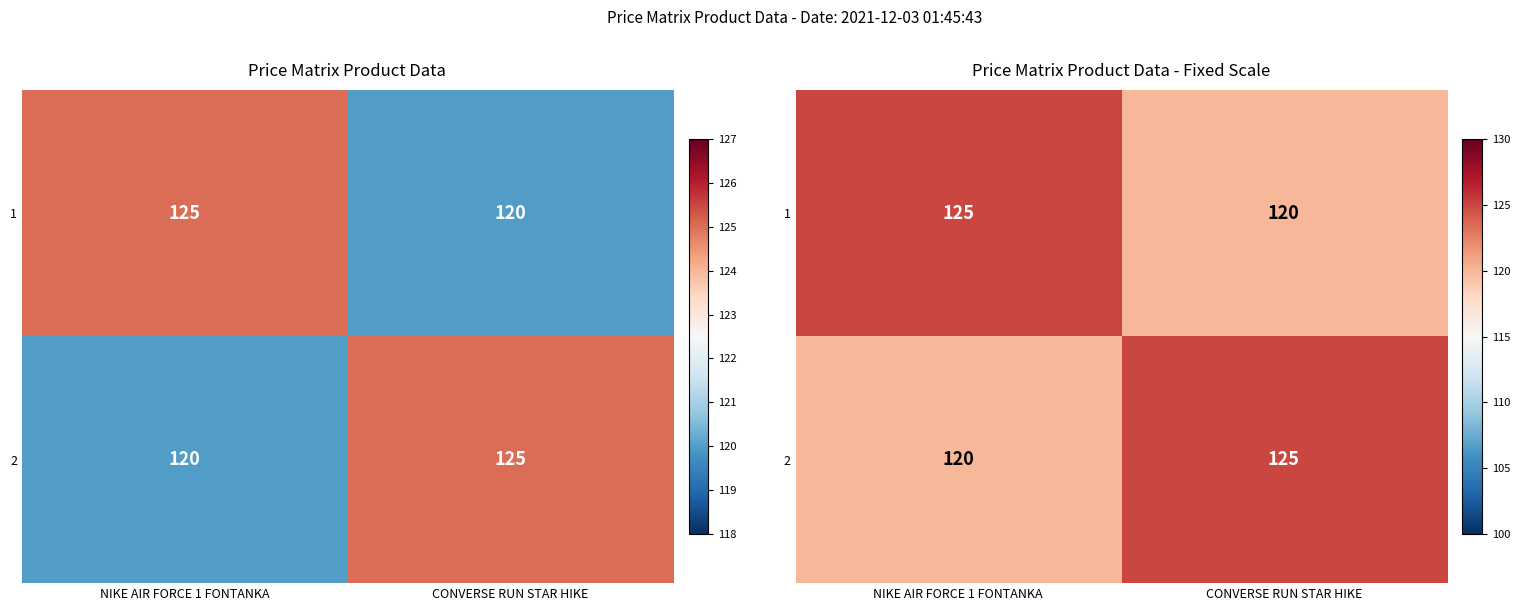

What is the approximate value of 1 at NIKE AIR FORCE 1 FONTANKA?

125